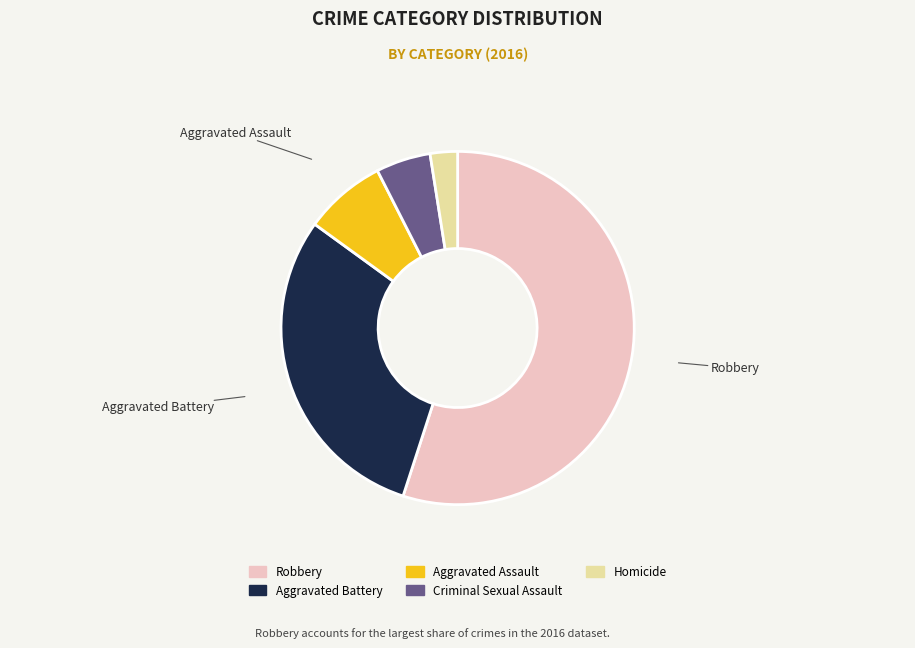

Is there a majority slice in this chart?

Yes